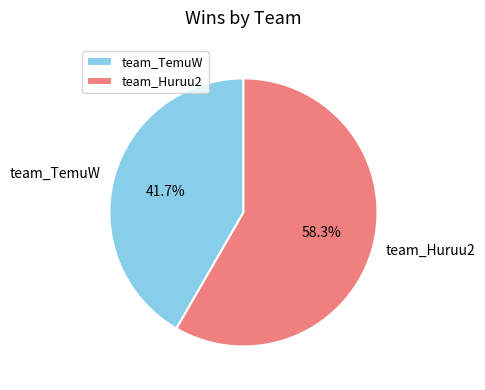

What is the largest slice in the pie chart?

team_Huruu2